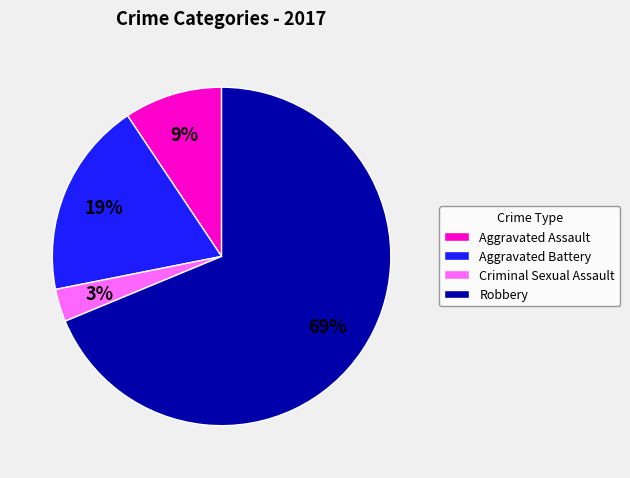

Is the sum of Aggravated Assault and Criminal Sexual Assault greater than half?

No